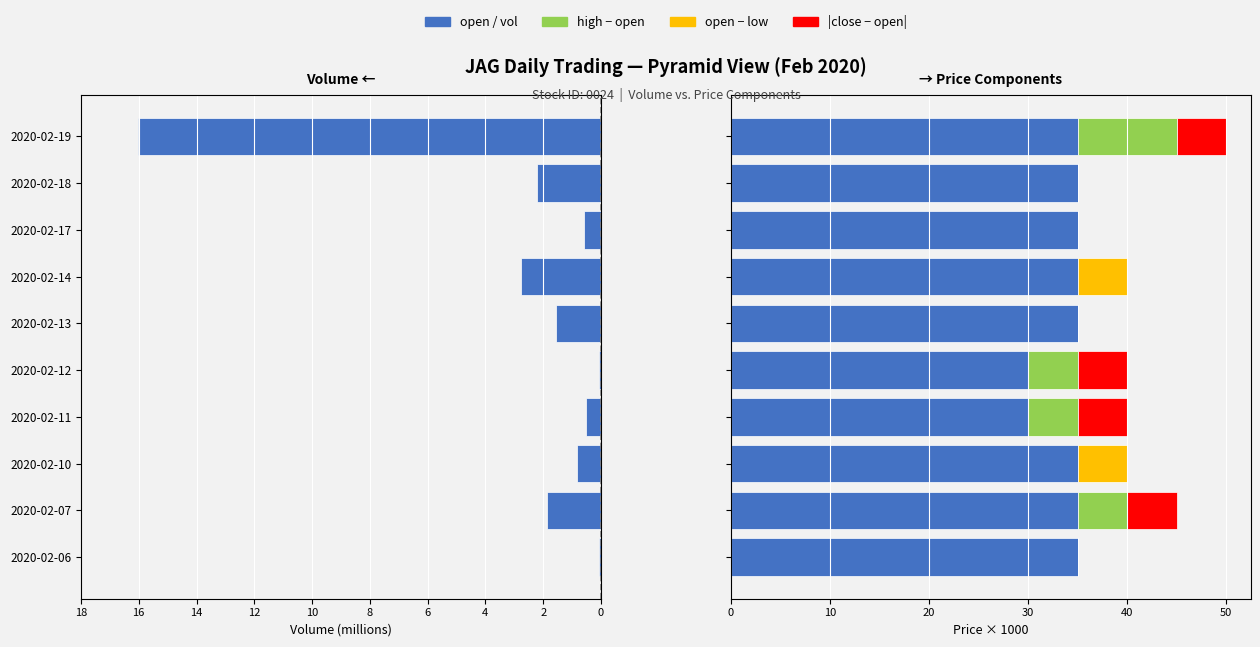

How many groups of bars are there?

10